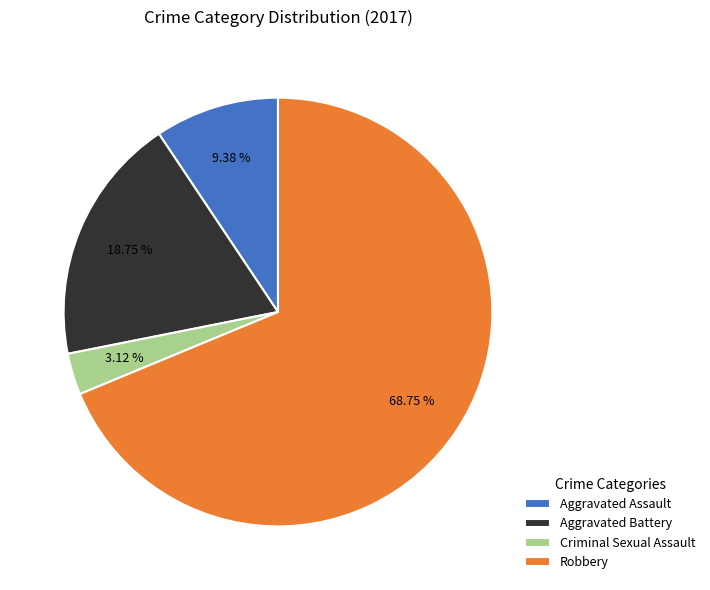

What percentage do Criminal Sexual Assault and Robbery together represent?

71.9%